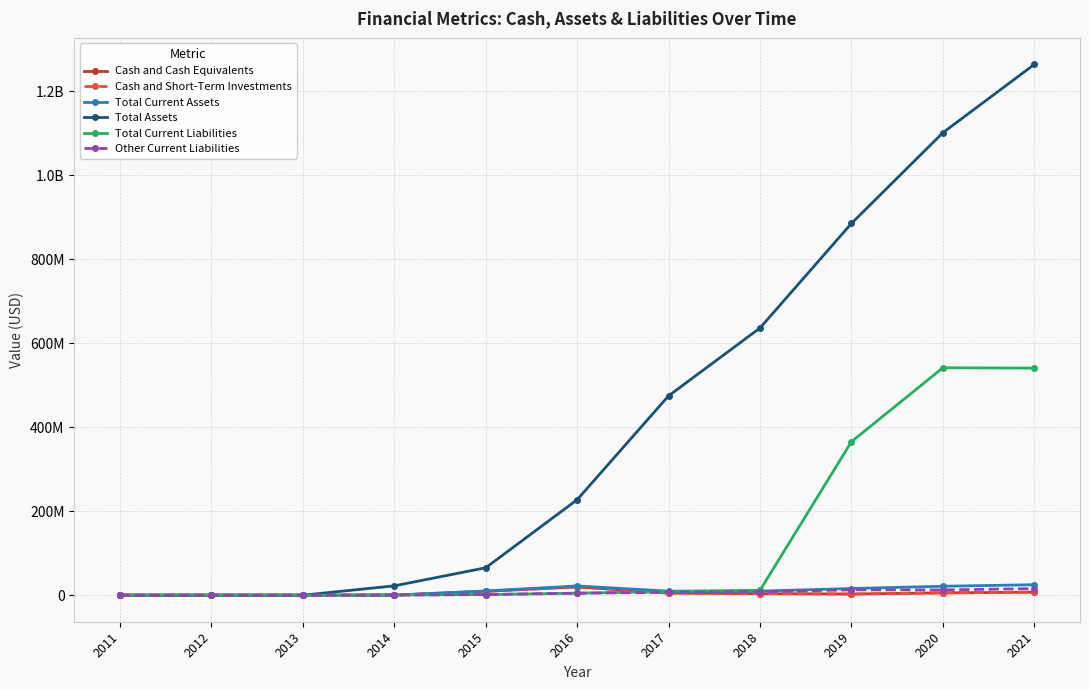

The Other Current Liabilities series shows 19424 at 2013. True or false?

True